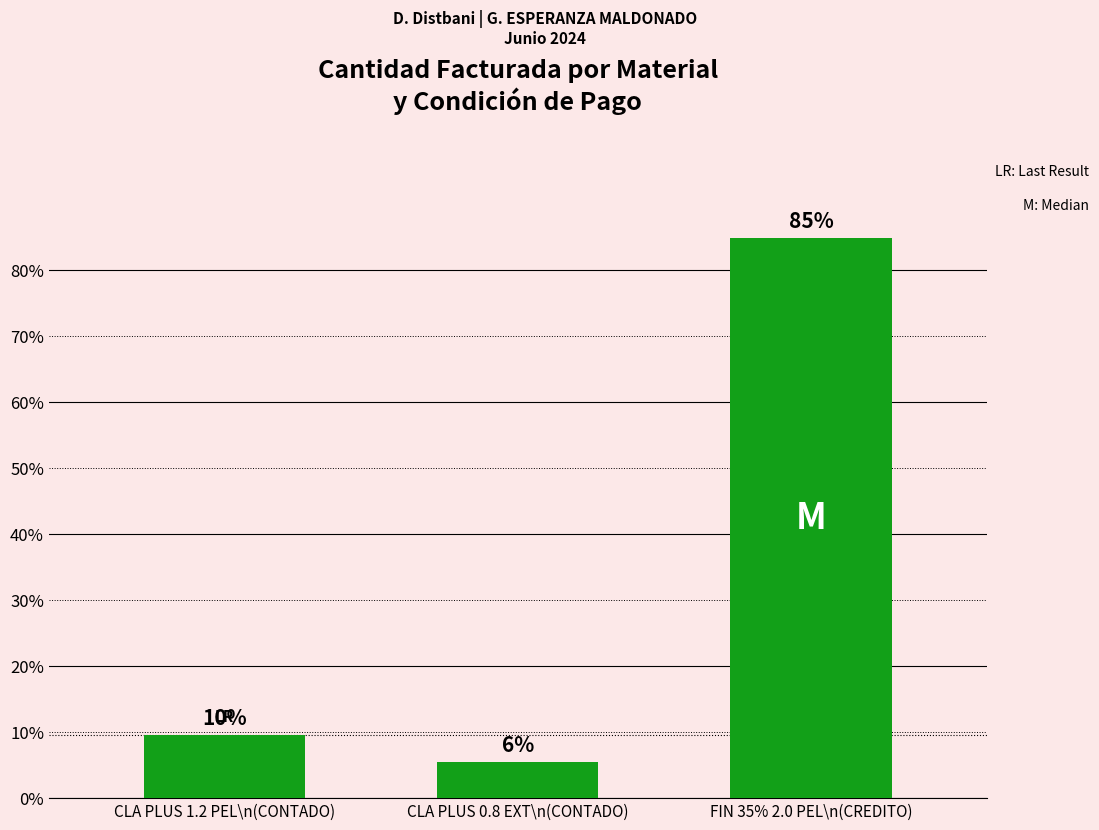

Which has a higher value, FIN 35% 2.0 PEL\n(CREDITO) or CLA PLUS 1.2 PEL\n(CONTADO)?

FIN 35% 2.0 PEL\n(CREDITO)